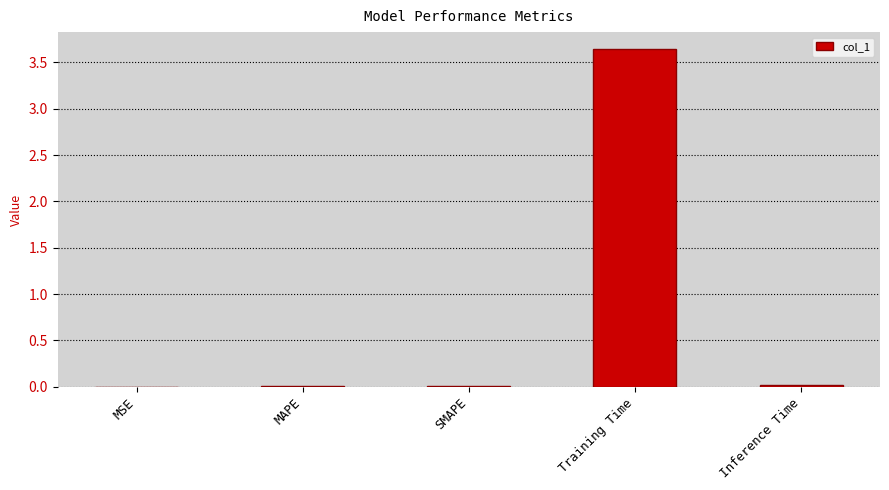

Between MSE and Training Time, which is larger?

Training Time